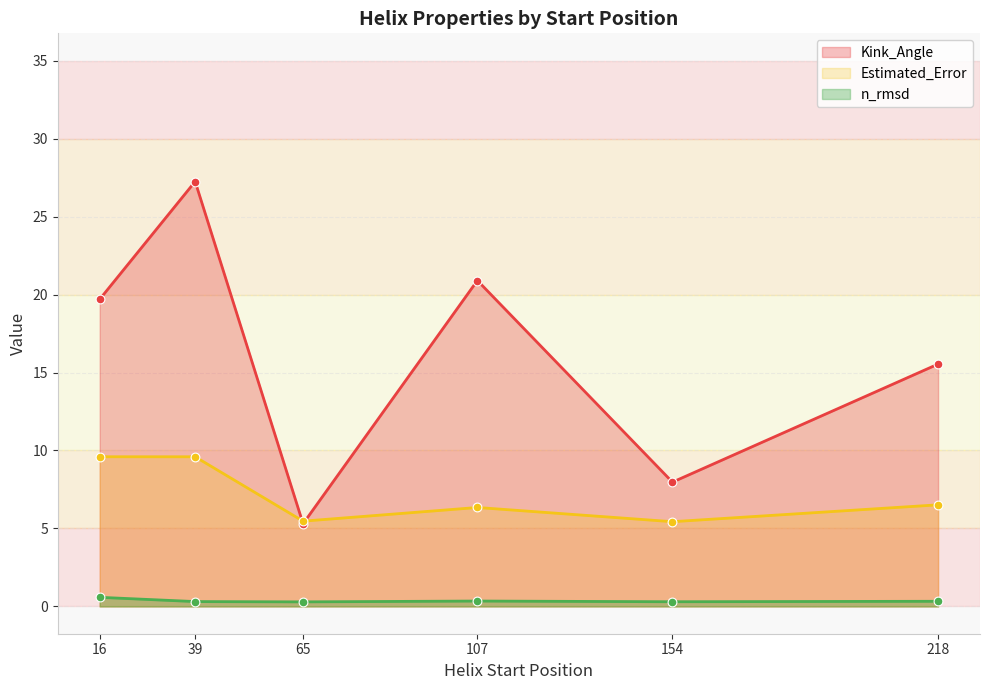

What are all the series names shown in the legend?

Kink_Angle, Estimated_Error, n_rmsd